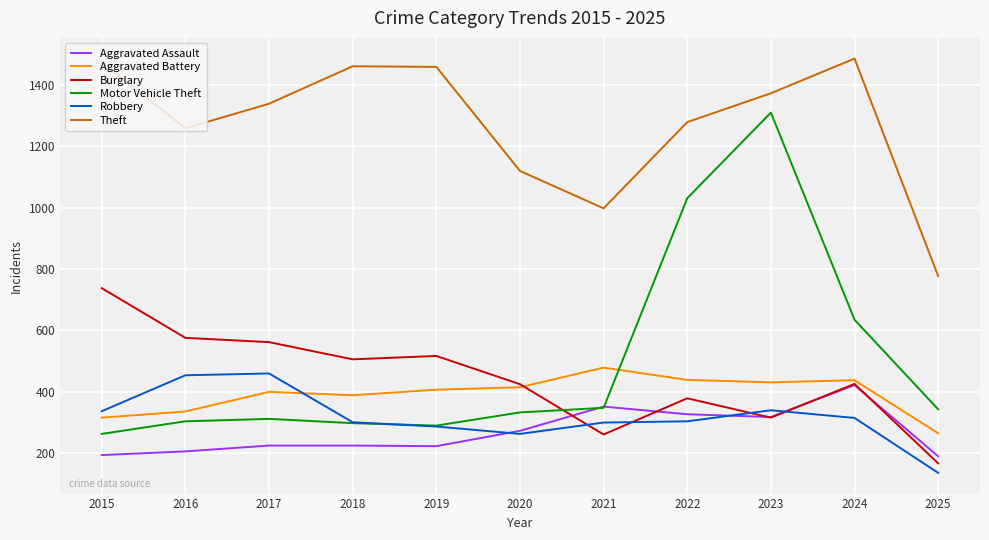

Is it true that Motor Vehicle Theft equals 348 at 2021?

True